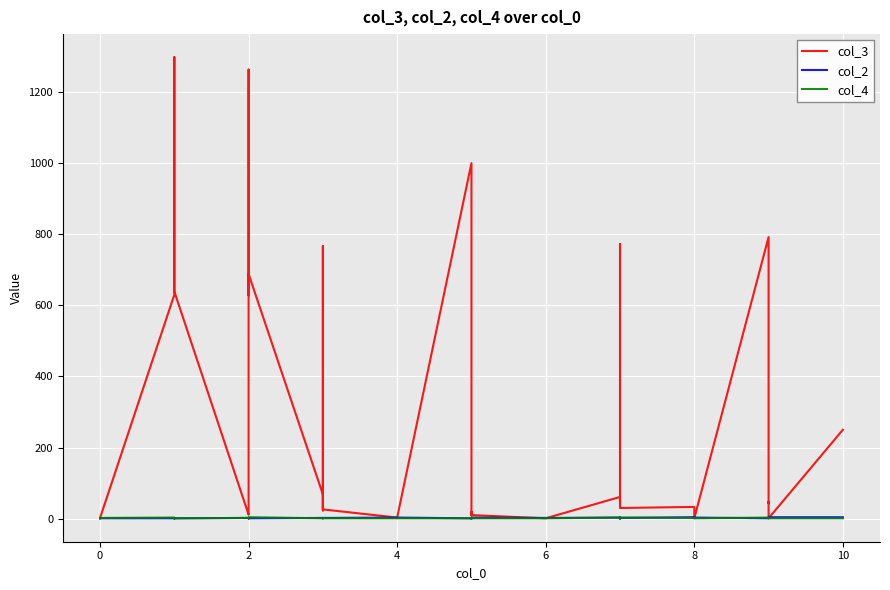

Which series changed the most between 8 and 25?

col_3